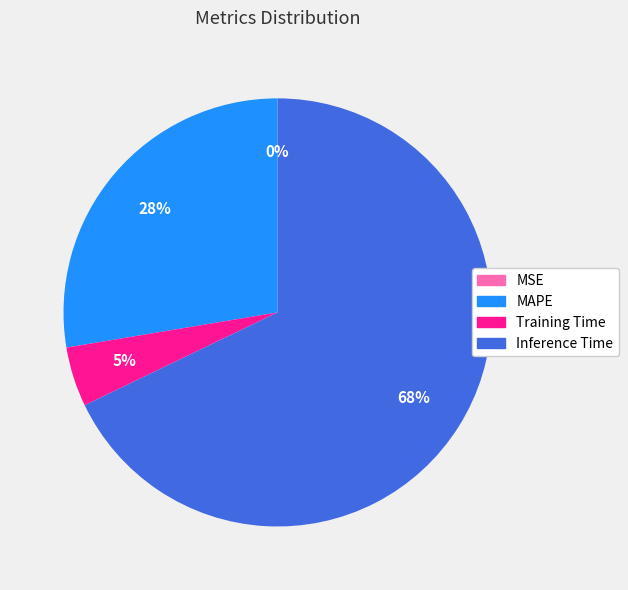

What is the largest slice in the pie chart?

Inference Time